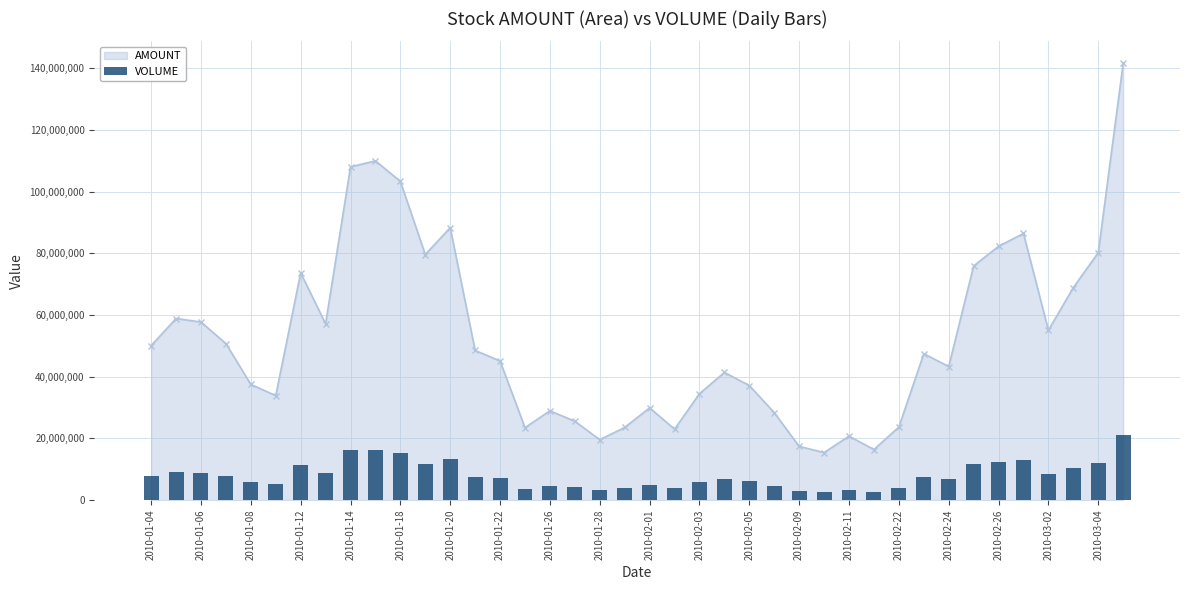

Reading left to right, list all the values displayed in this chart.

7700912	8981235	8745388	7952220	5917922	5318857	11260750	8789896	16244717	16369354	15219671	11682456	13381150	7488044	7062301	3721225	4676921	4201794	3210364	3823065	4994701	3804928	5778925	6719669	6085916	4614170	2830547	2498582	3348395	2637823	3806006	7557781	6765362	11666876	12479116	12993210	8415400	10415546	12118286	21240068